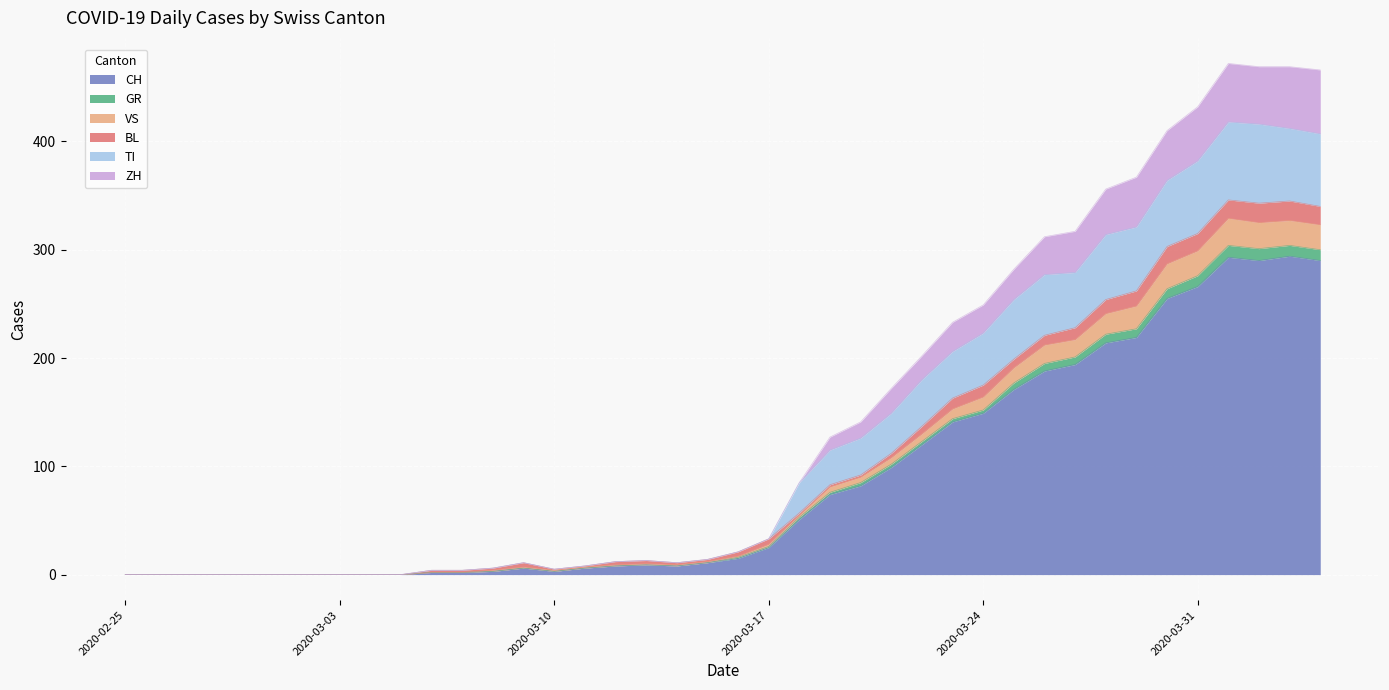

What is the highest value of the CH series?

294